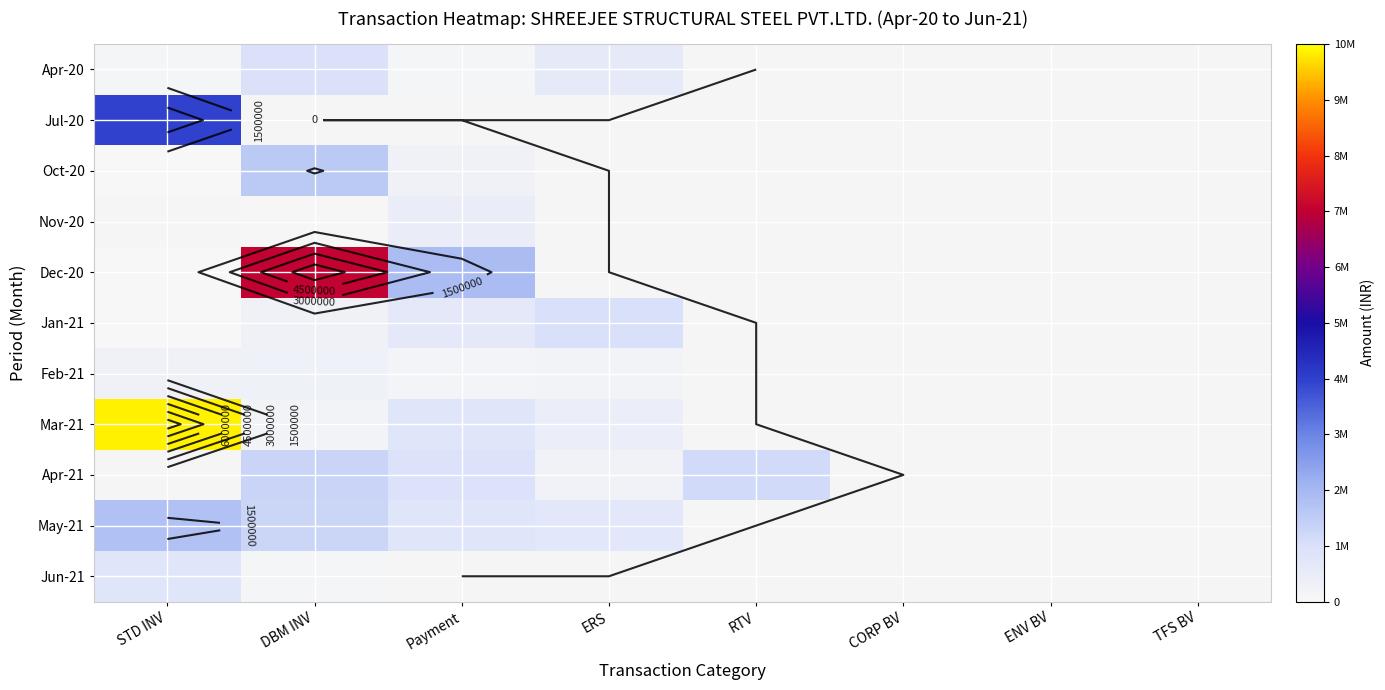

Which series has the largest range (max minus min)?

Mar-21